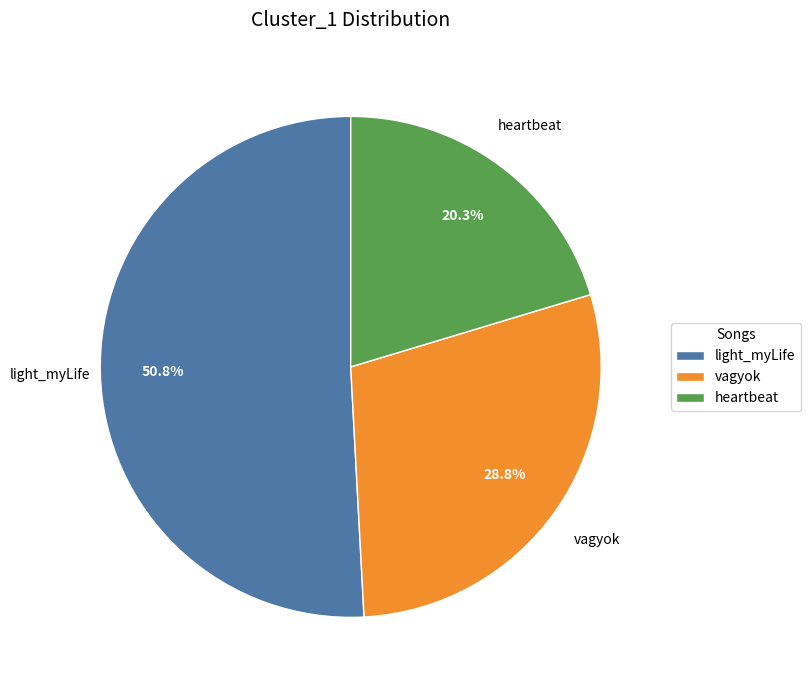

Combined, what portion of the pie is heartbeat and light_myLife?

71.2%